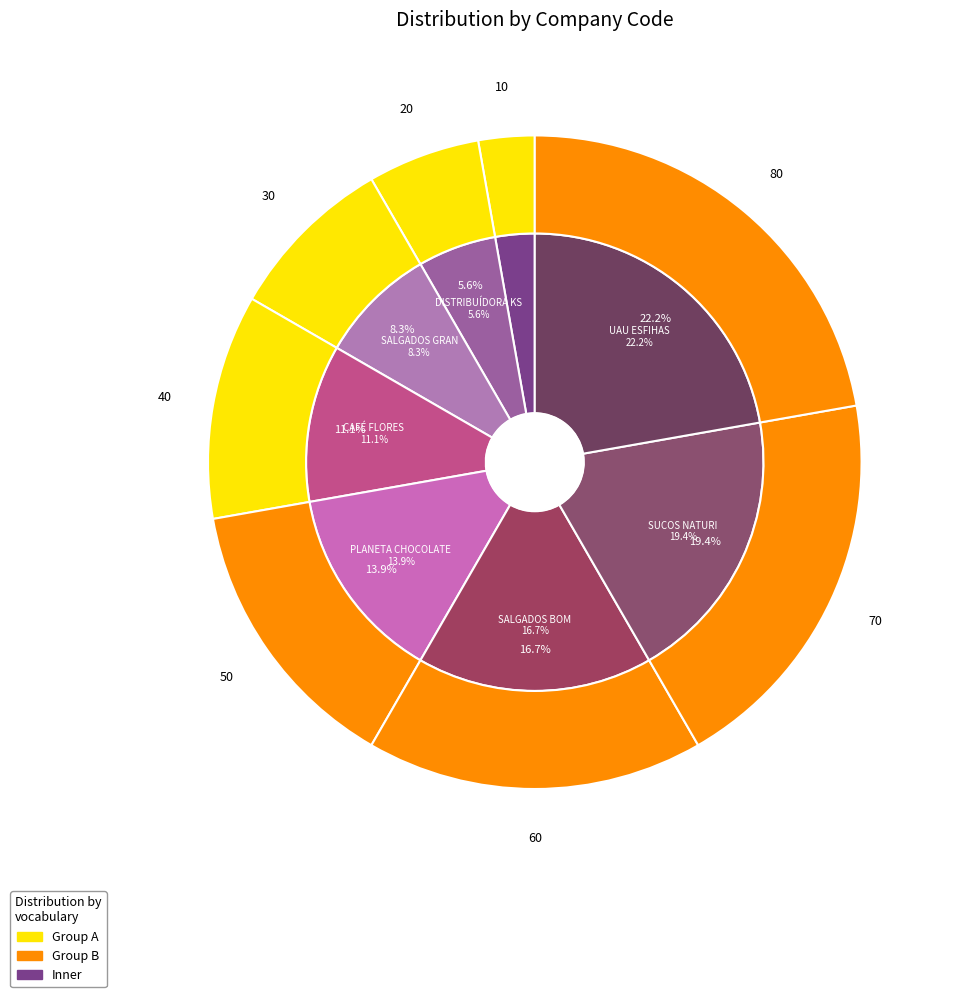

Is there any slice that represents more than half of the pie?

No